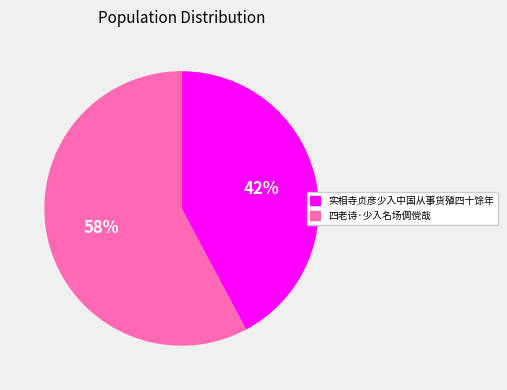

What is the ratio of the value at 四老诗·少入名场倜傥哉 to the value at 实相寺贞彦少入中国从事货殖四十馀年?

1.4